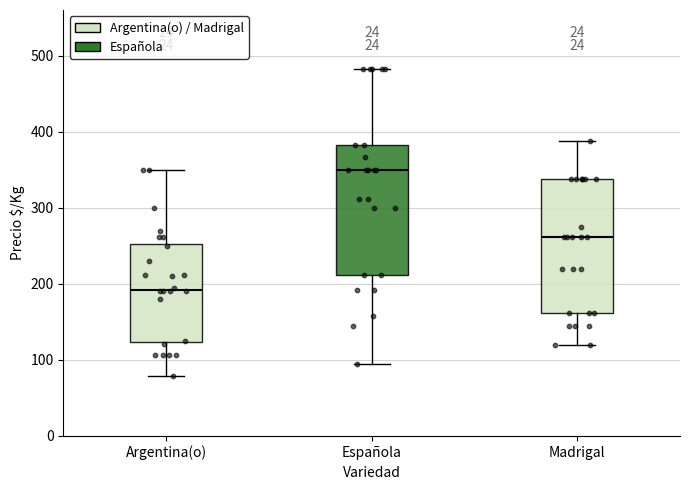

Where does the lower whisker of the box for Madrigal end on the y-axis? The values are not printed on the chart, so give them approximately, as read against the axis.

120